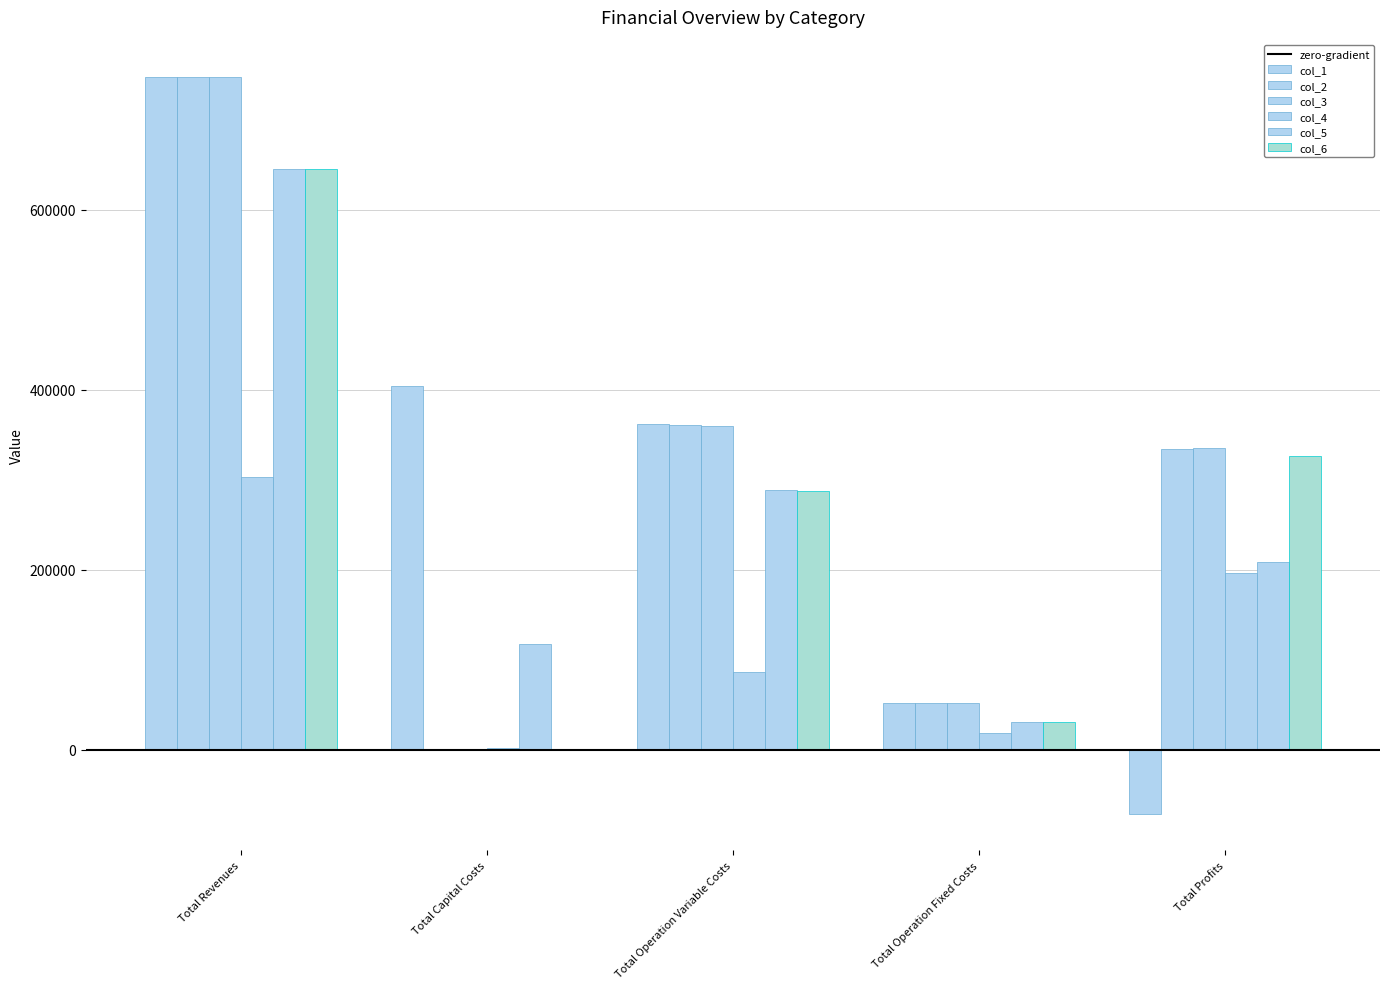

At which category is the sum across all series the highest?

Total Revenues